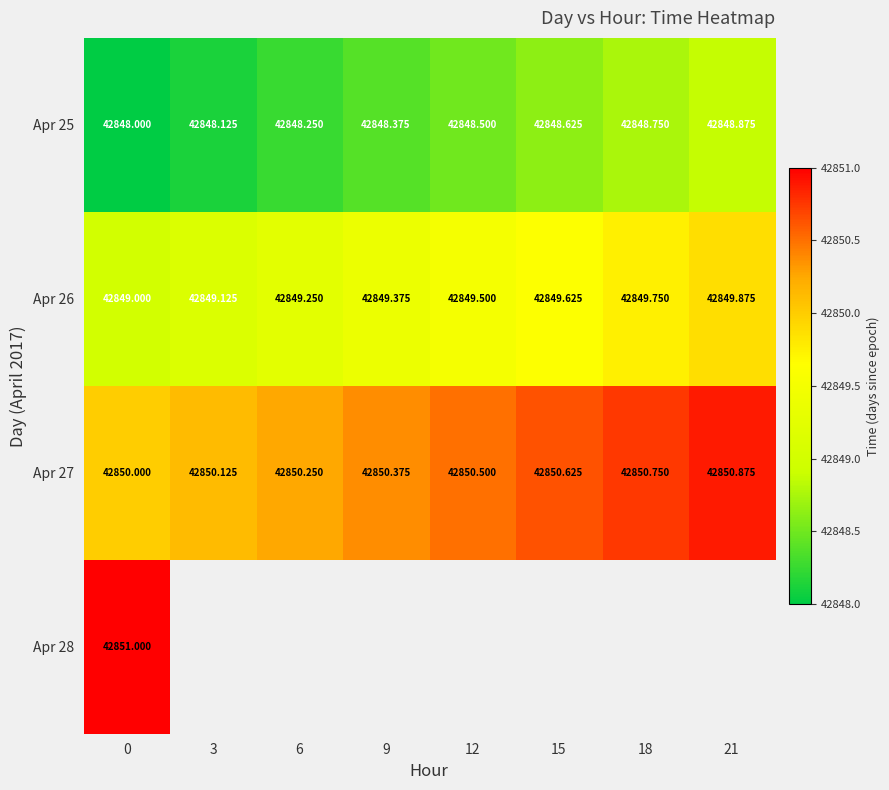

Is the value of Apr 26 at 3 greater than the value of Apr 27 at 12?

No